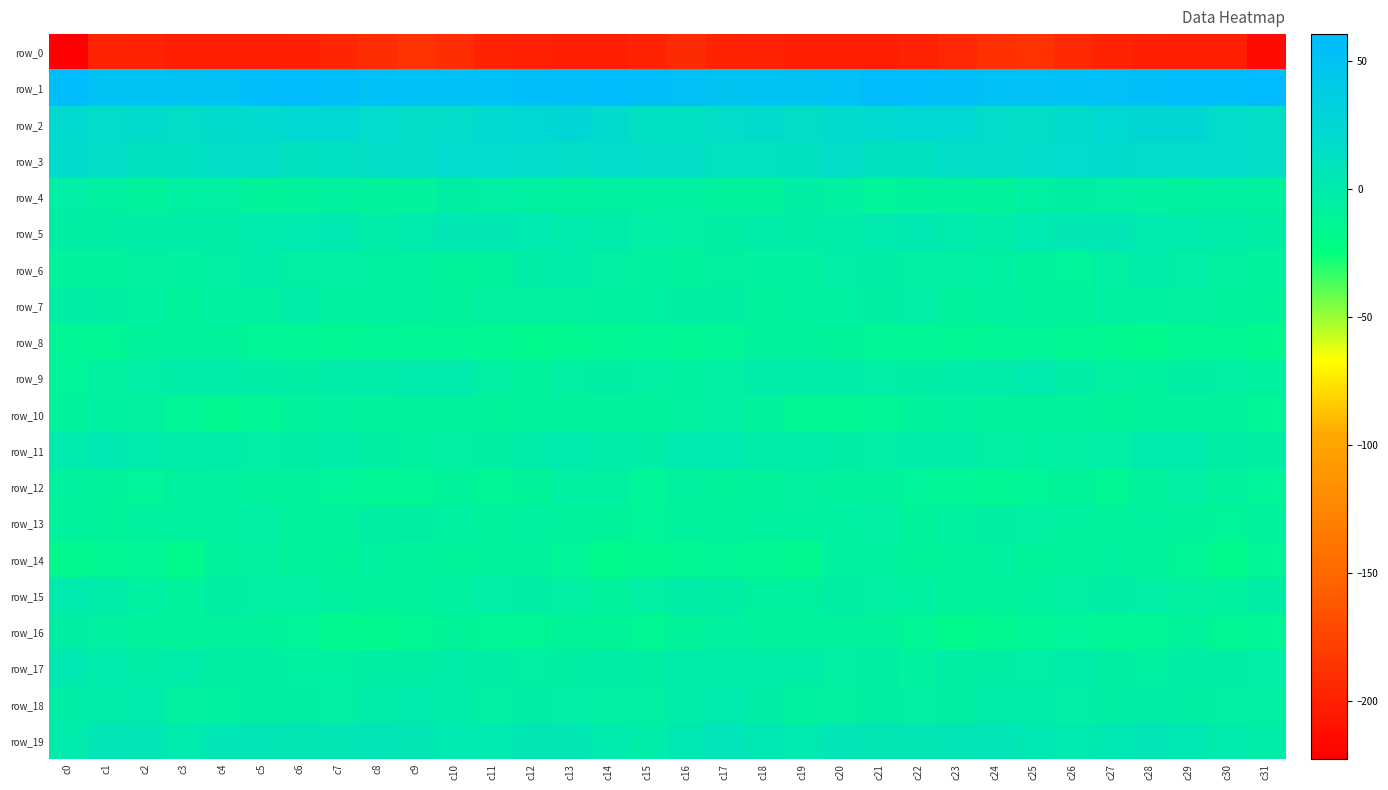

Which category has the highest value in the row_1 series?

c31